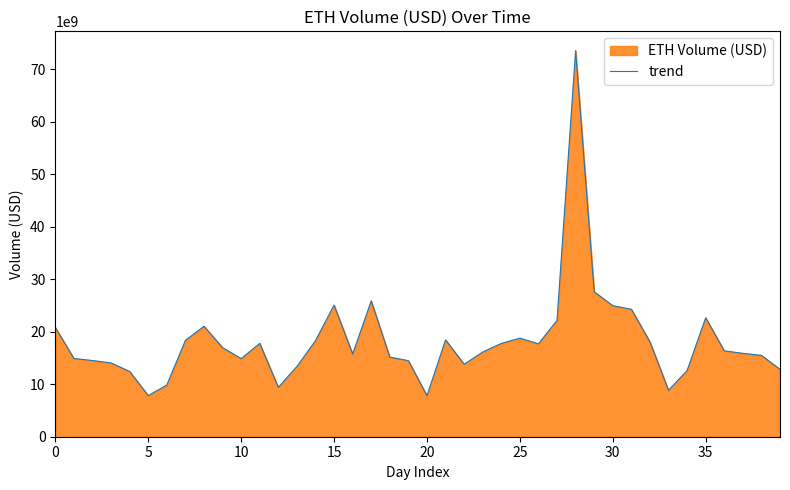

Between 26 and 22, which is larger?

26